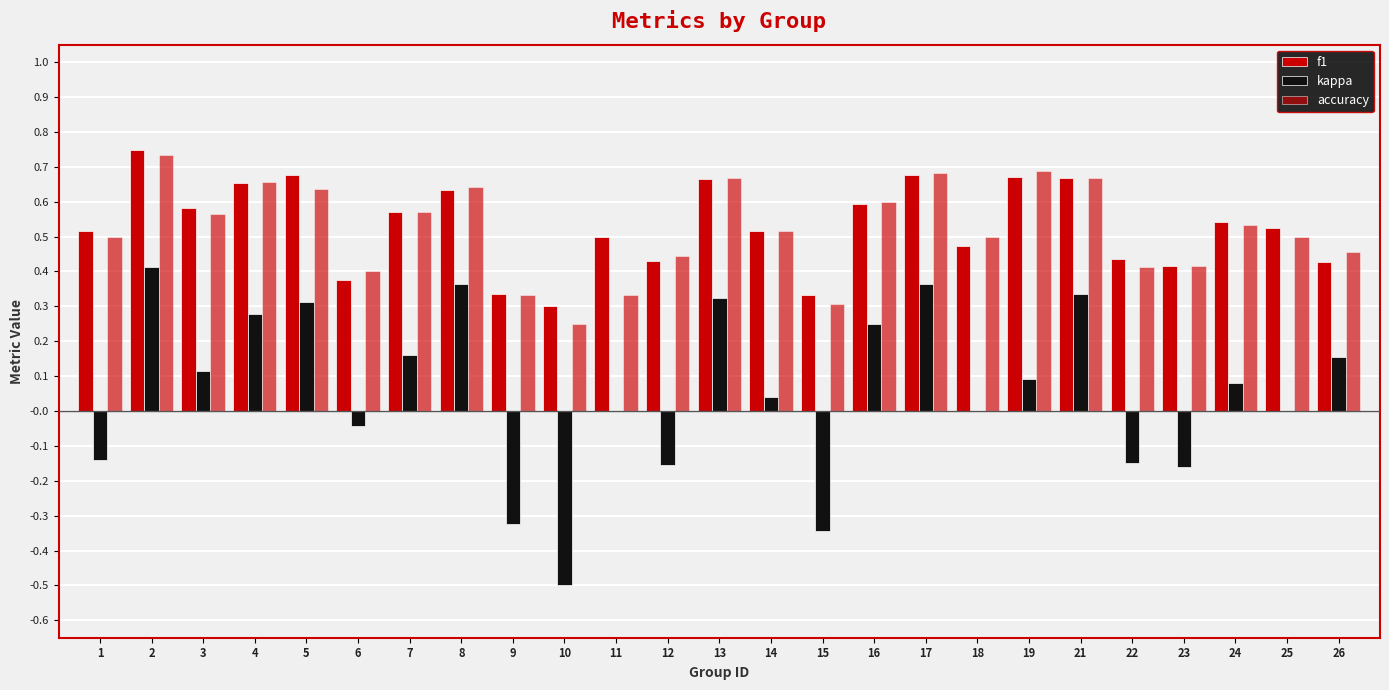

Are the bars horizontal?

No